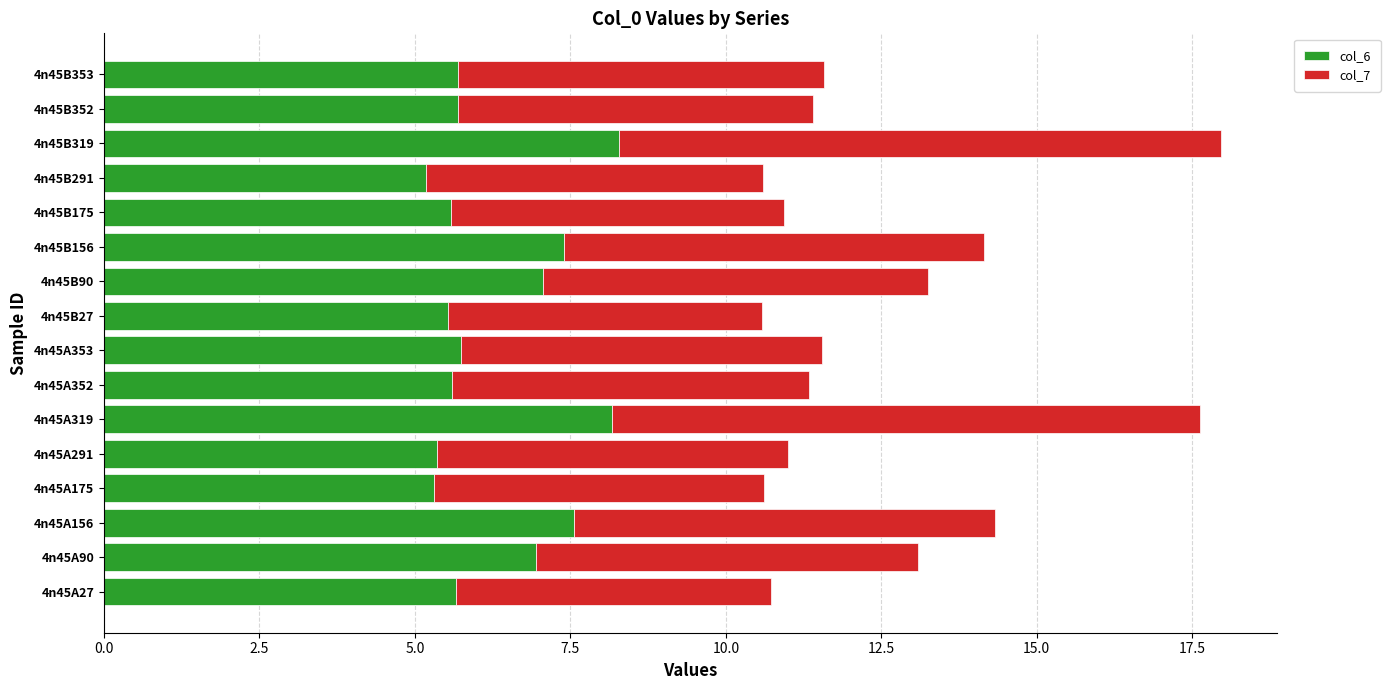

What is the minimum value for col_6?

5.2